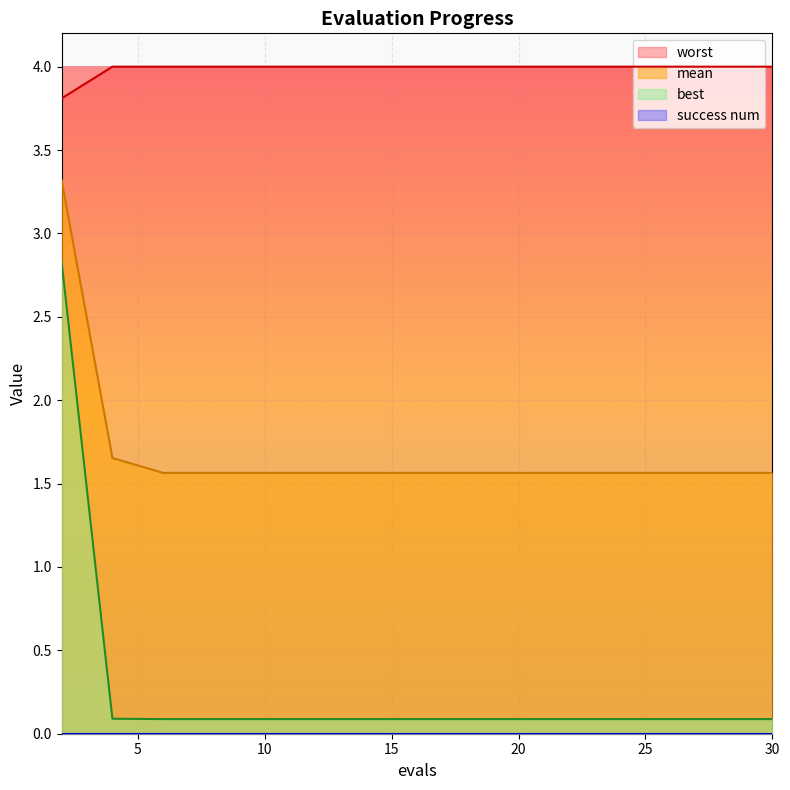

At which category does the chart reach its minimum across all series?

6